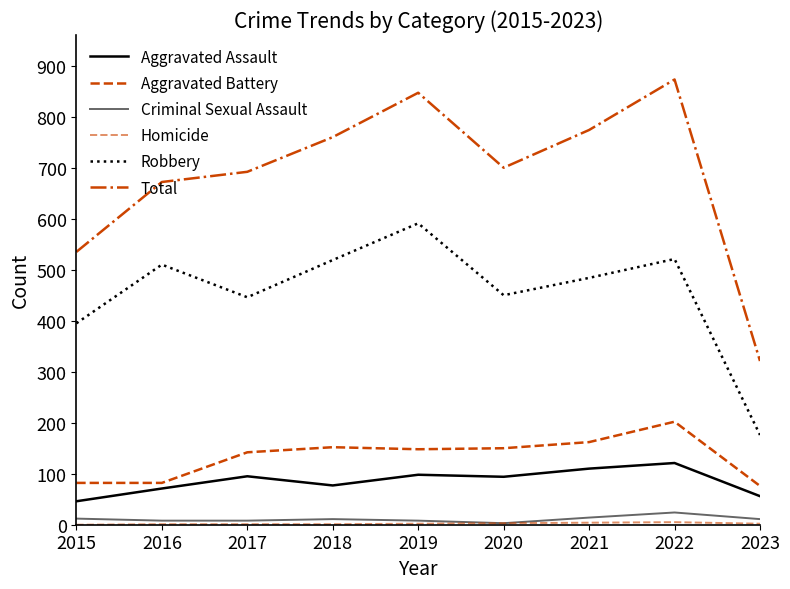

True or false: Criminal Sexual Assault has a value of 12 at 2016.

False